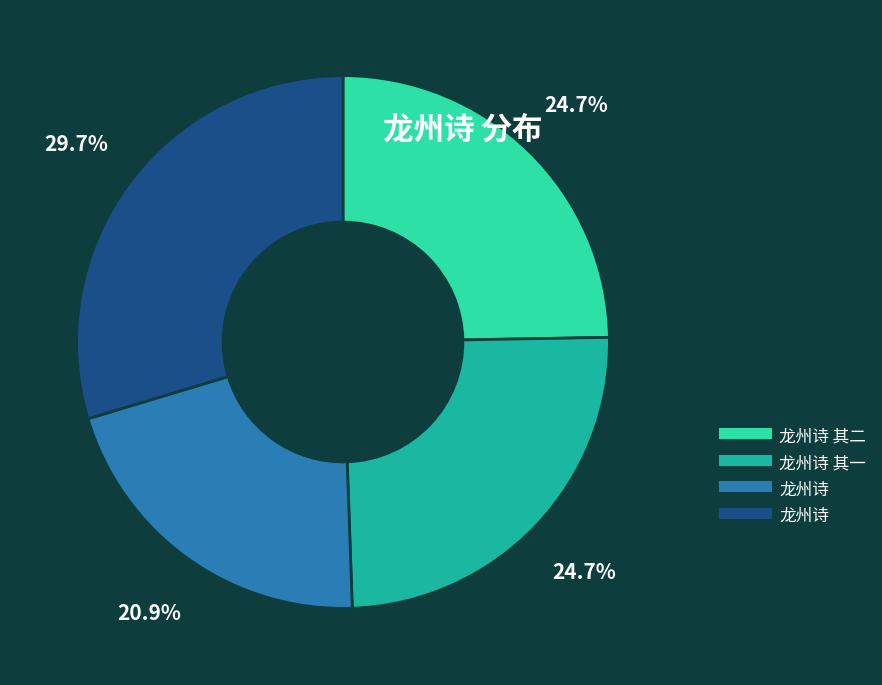

Does any single category account for the majority?

No